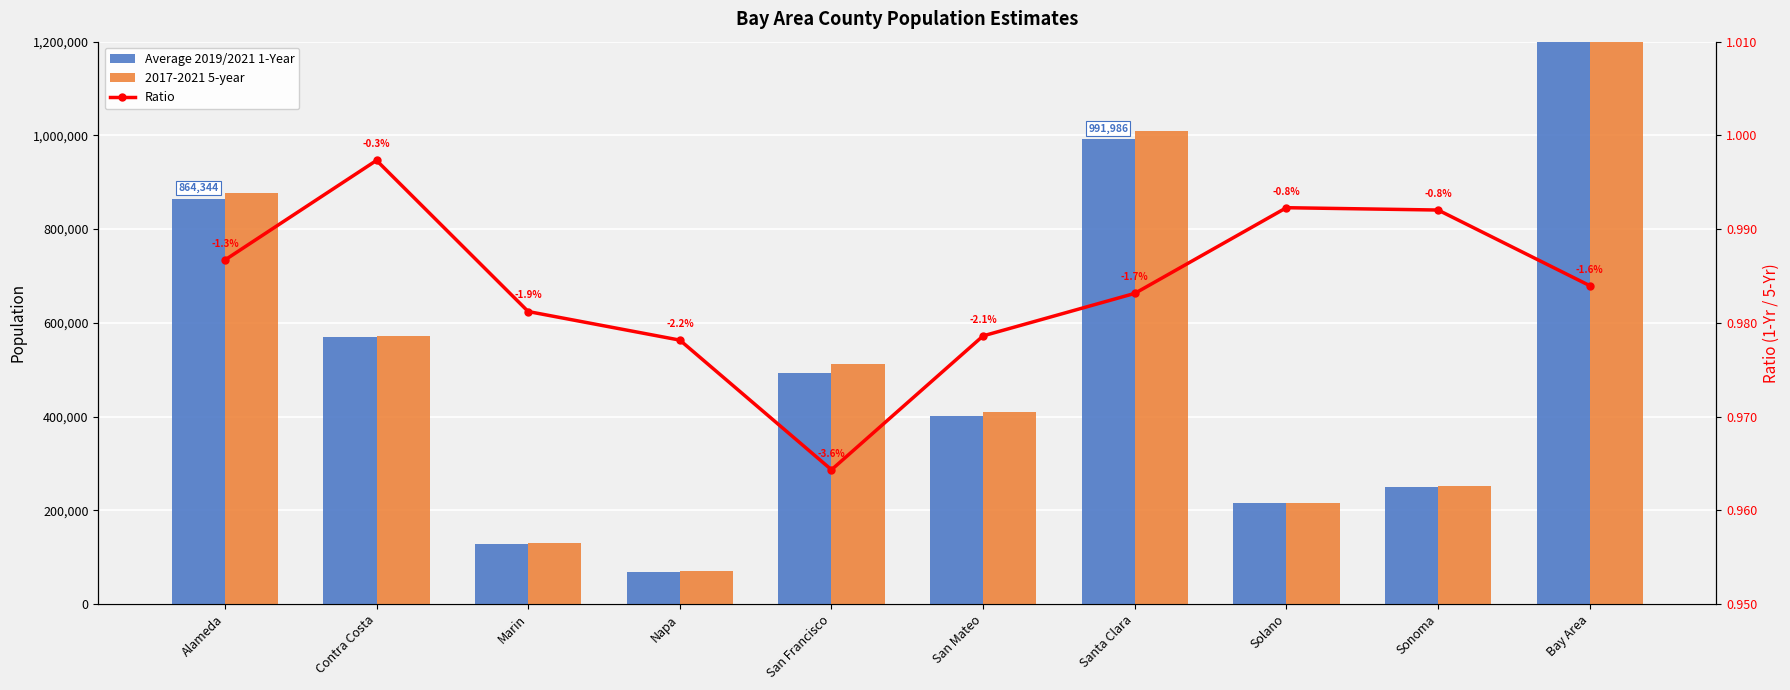

At which category is the sum across all series the highest?

Bay Area